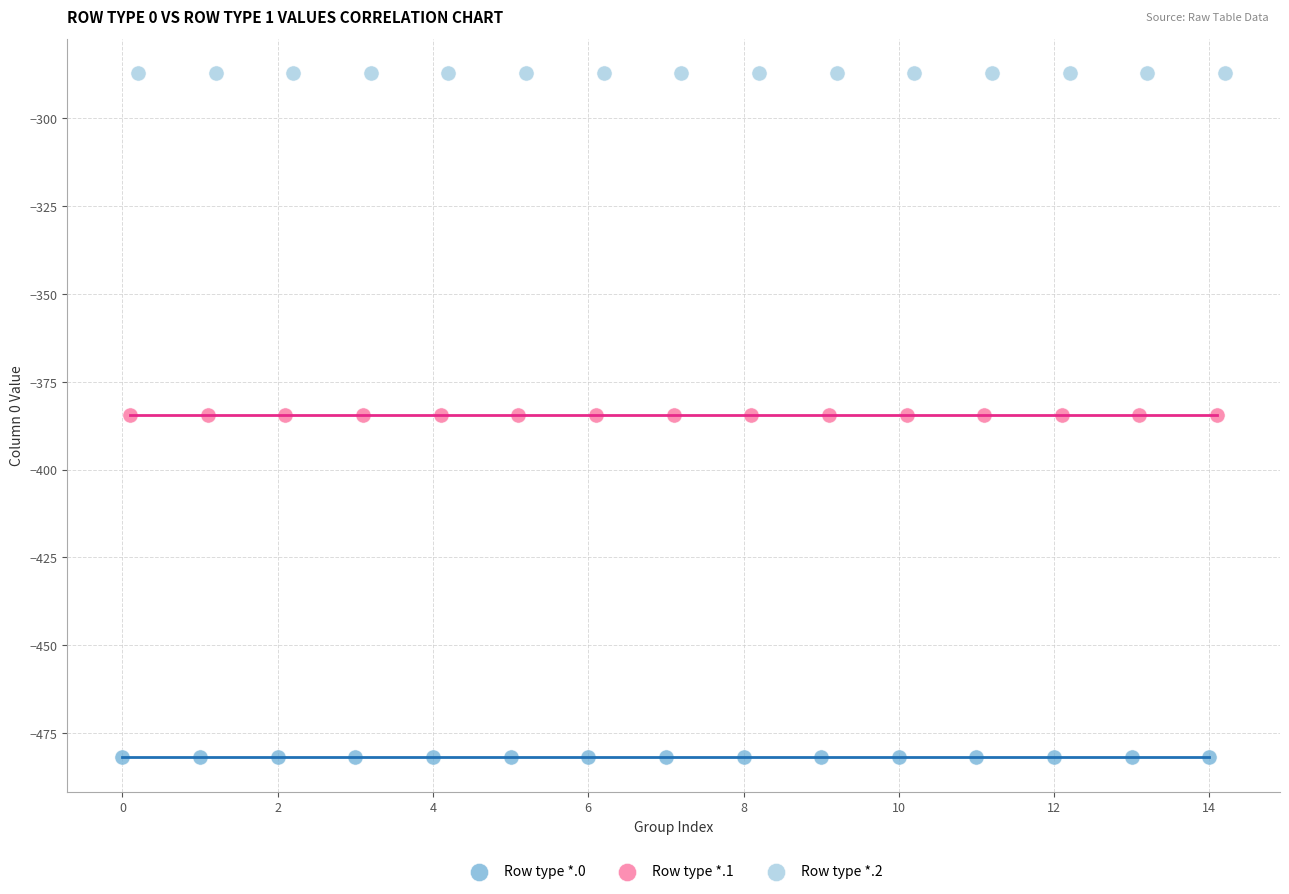

Which series contains the lowest Y value?

Row type *.0